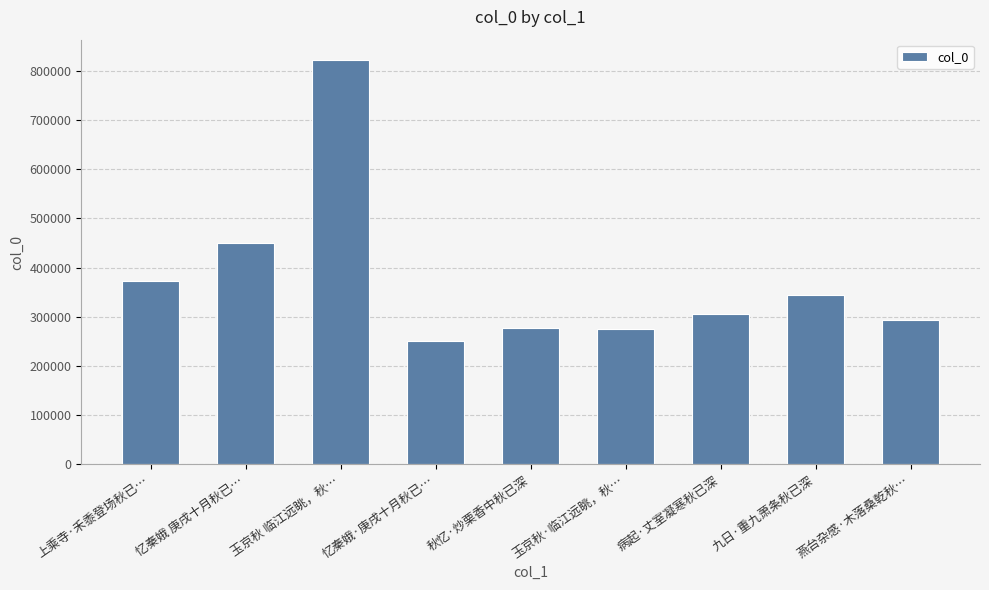

What is the ratio of the value at 九日·重九萧条秋已深 to the value at 玉京秋·临江远眺，秋…?

1.3